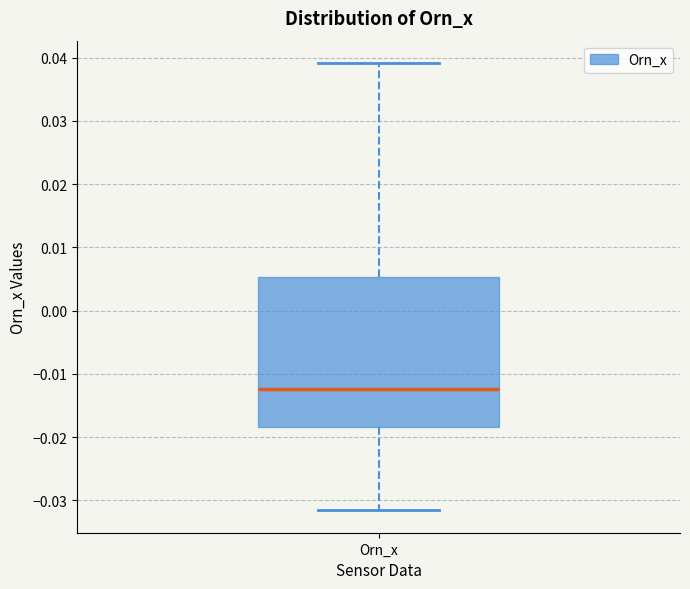

Read this box plot against the y-axis: the position of the median line, the range covered by the box, and the ends of both whiskers. The values are not printed on the chart, so give them approximately, as read against the axis.

median -0.012, box -0.018 to 0.005, whiskers -0.032 to 0.039